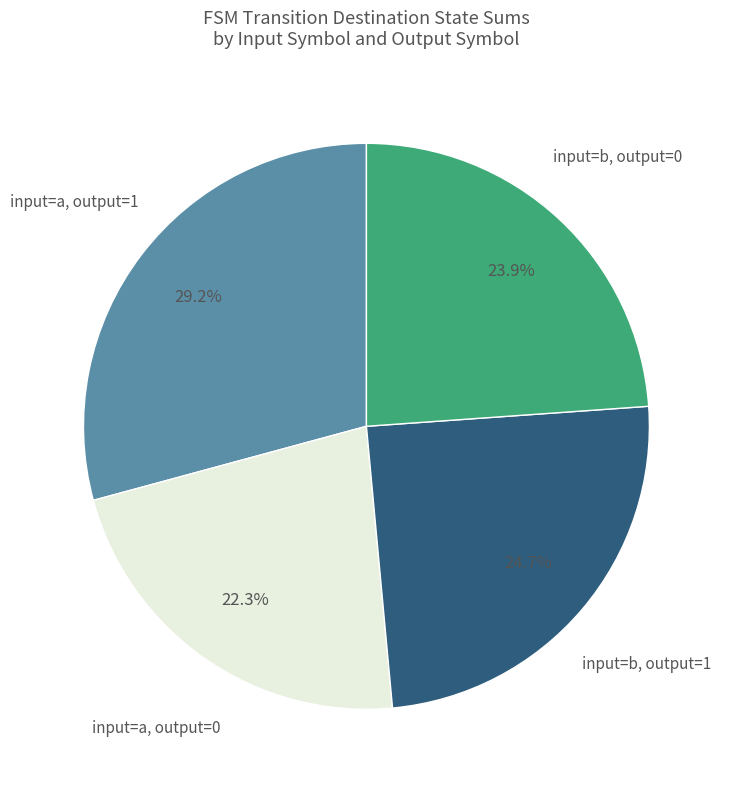

Is there a majority slice in this chart?

No